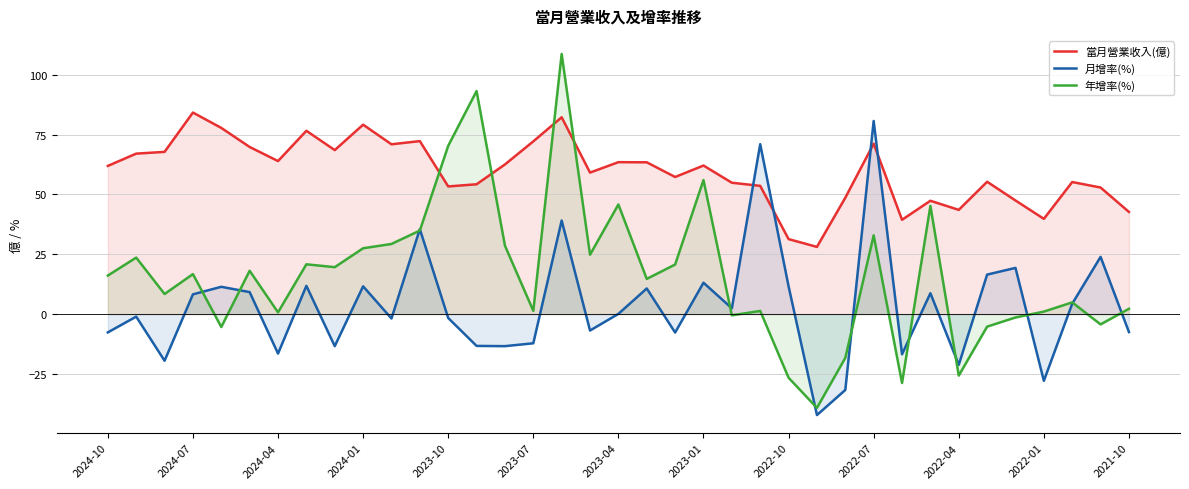

How many data points in 月增率(%) are less than 0?

18